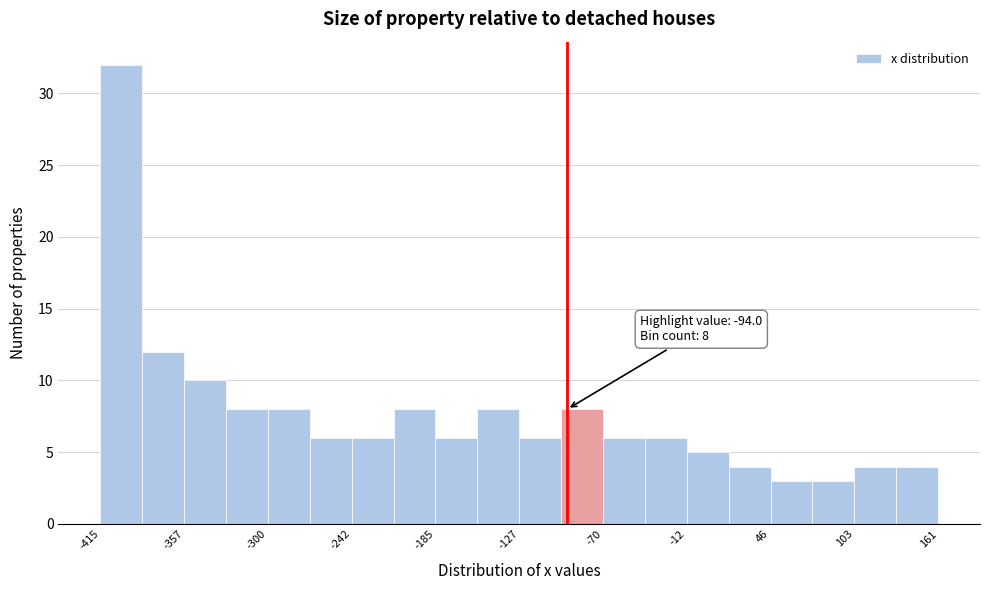

Around what value on the x-axis is the tallest bar? Give the approximate position of its centre, as read against the axis.

-400